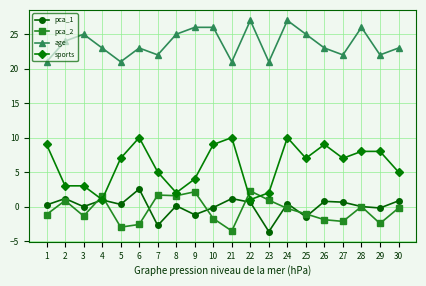

Count the number of categories in the chart.

20